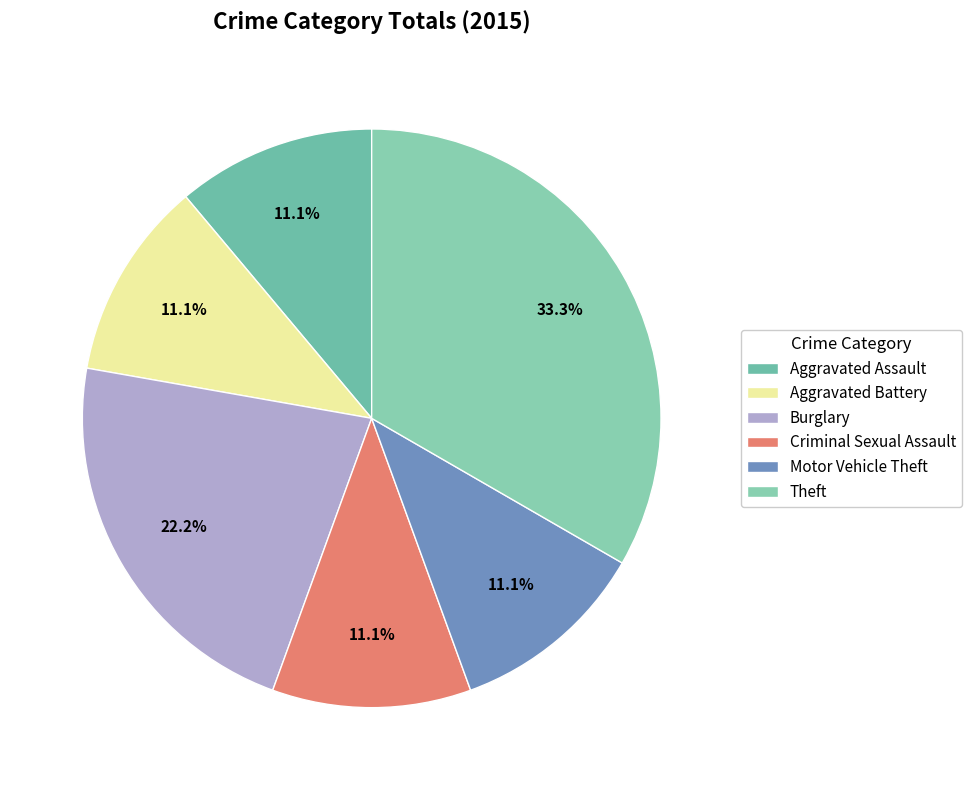

What is the largest slice in the pie chart?

Theft